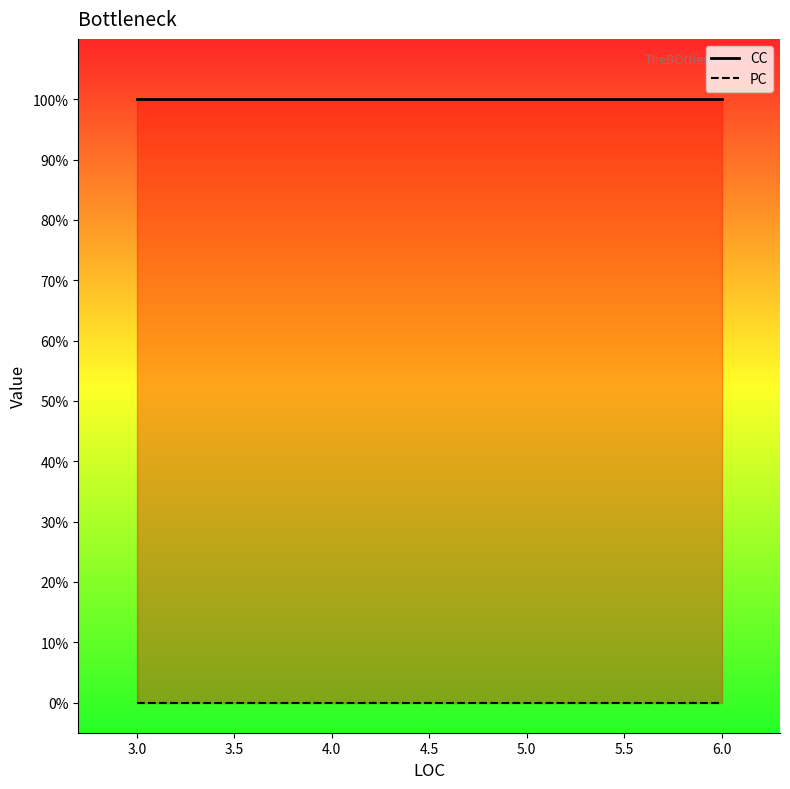

True or false: CC has a value of 2 at 6.0.

False